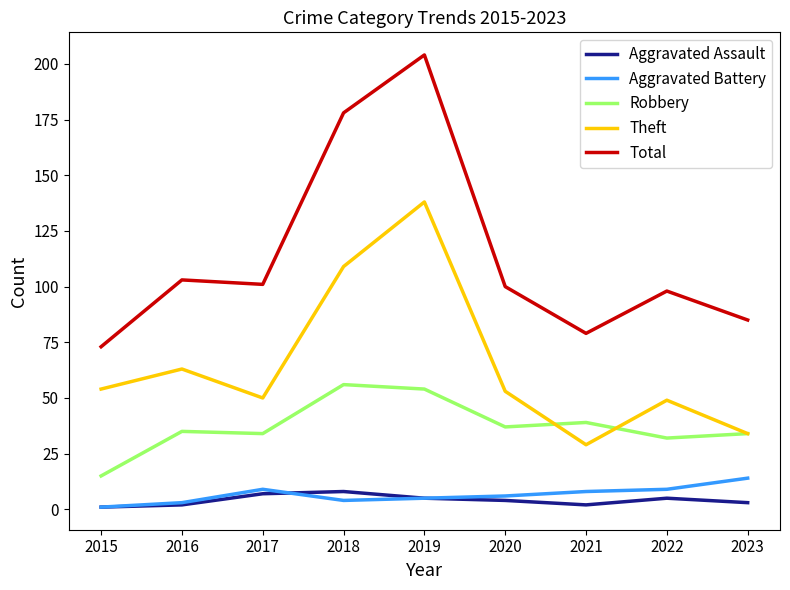

At which label does Aggravated Battery reach its peak?

2023